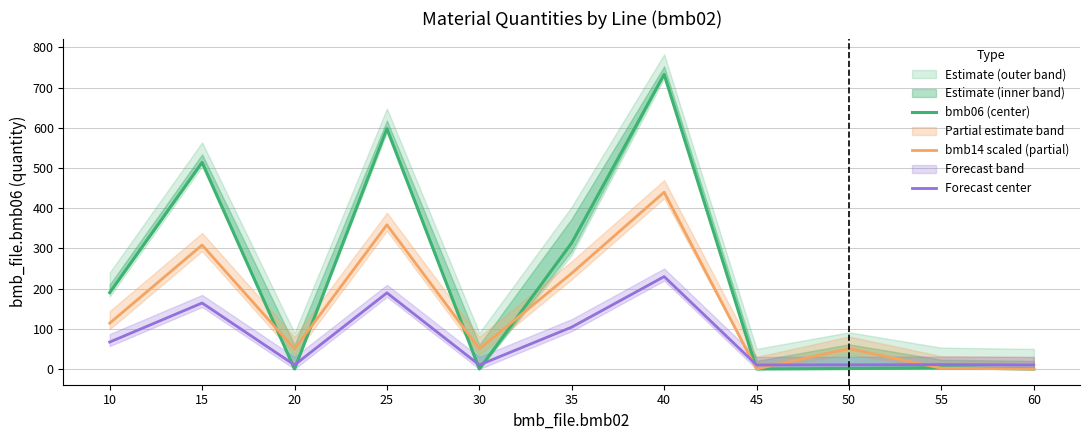

What is the value of the bmb06 (center) point at the 1st from the left?

190.0